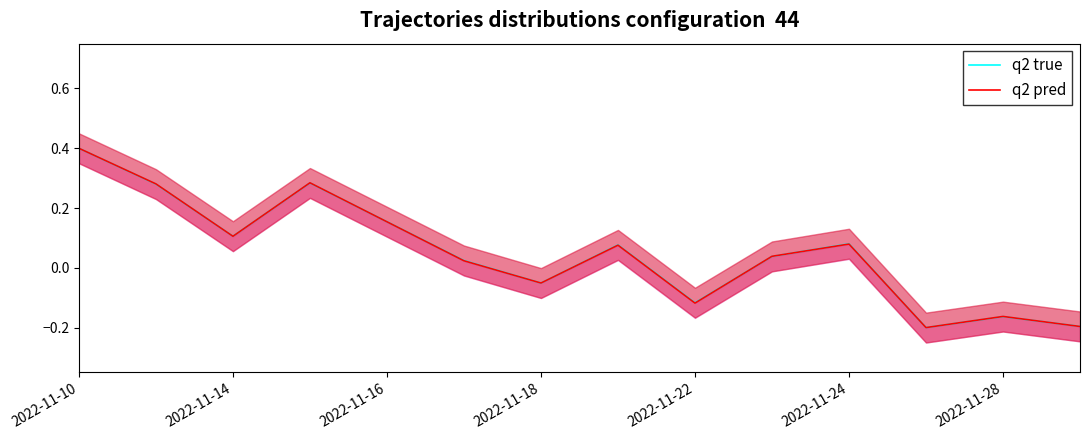

How many intersections are there between q2 true and q2 pred?

8